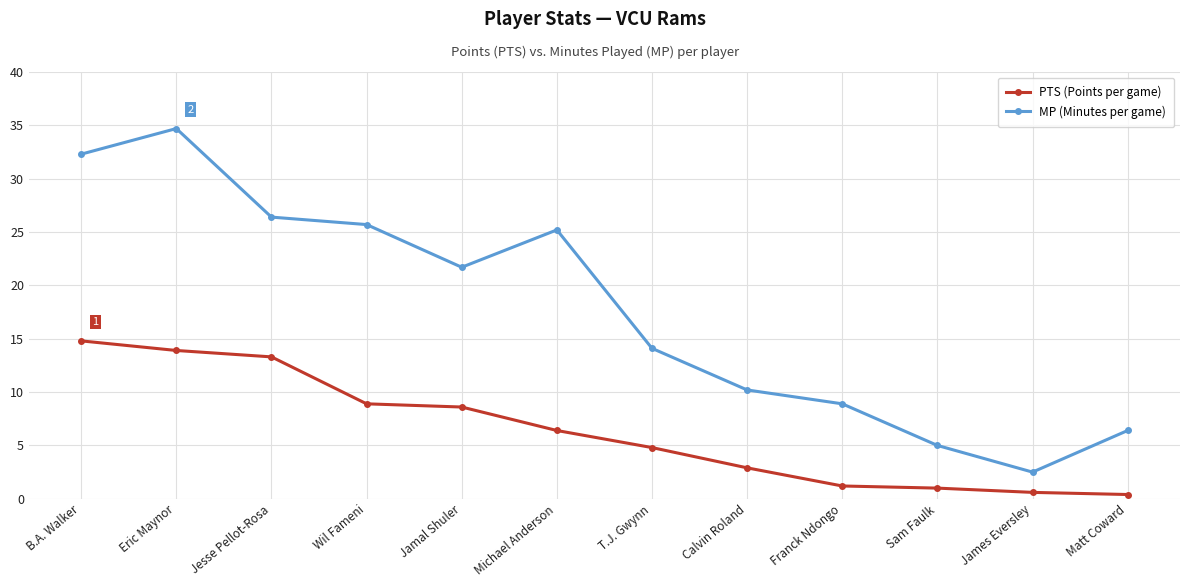

True or false: PTS (Points per game) and MP (Minutes per game) intersect in this chart.

False